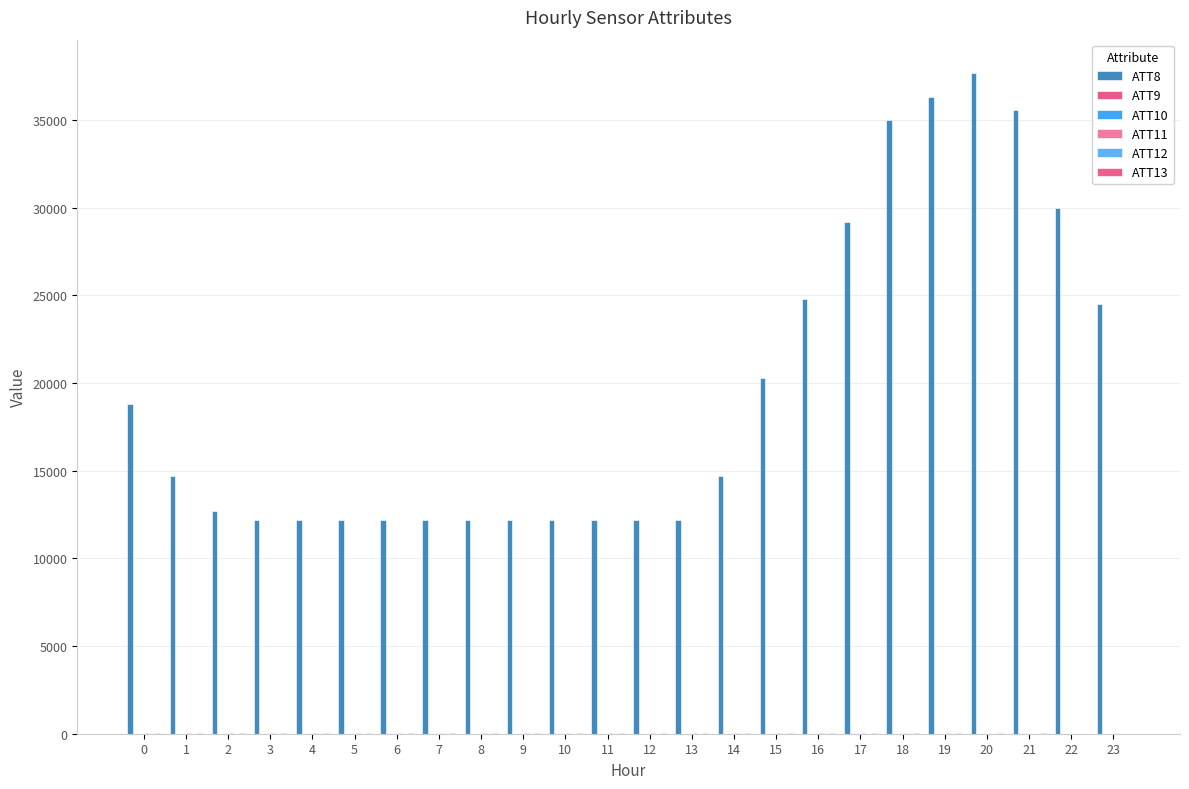

What is the value of the ATT9 bar at the 21st from the left?

3.0